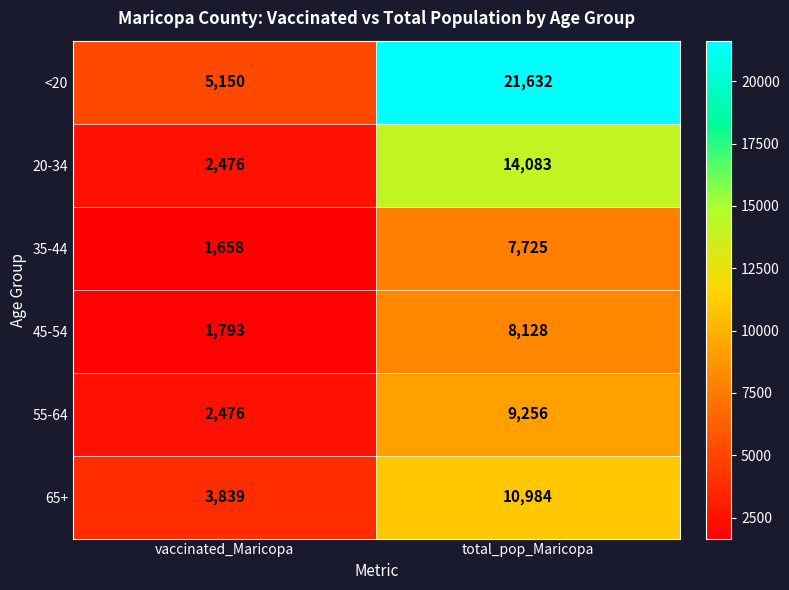

At which category is the sum across all series the highest?

total_pop_Maricopa